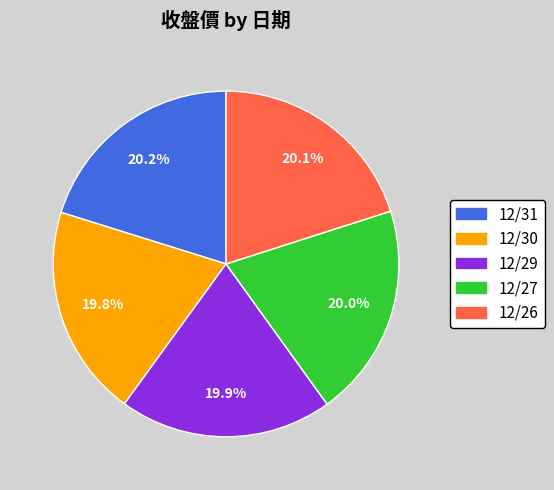

Combined, do 12/30 and 12/26 account for over 50%?

No